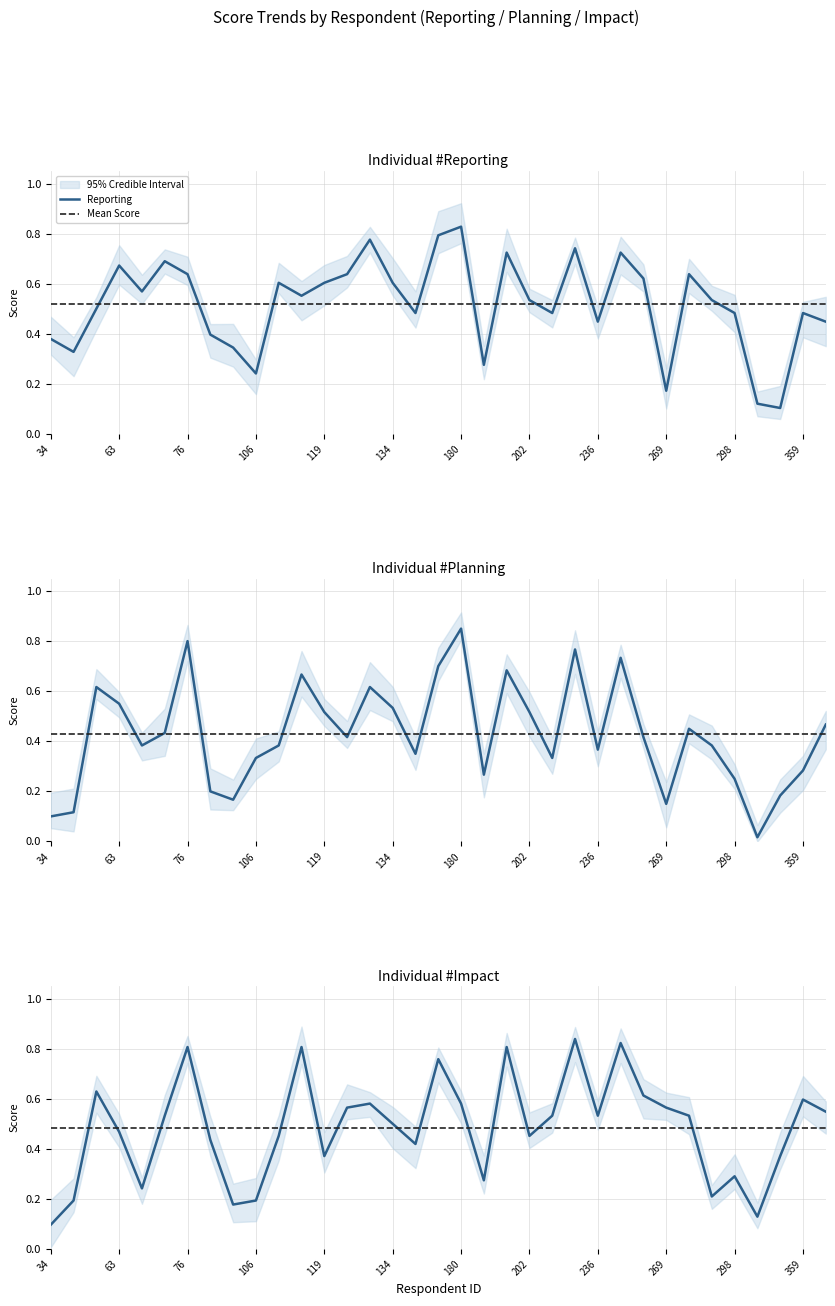

What is the average value of the Reporting series?

0.5